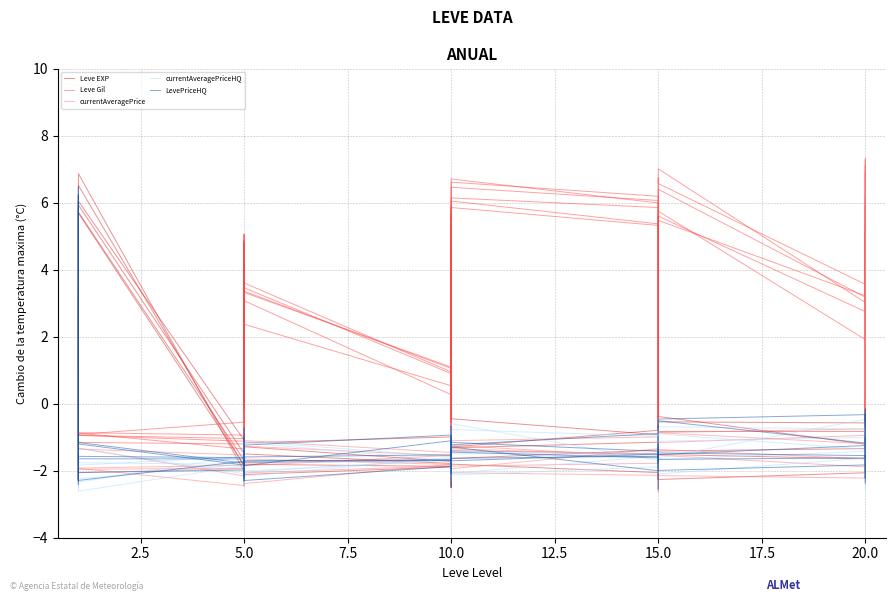

What is the value of the currentAveragePriceHQ point at the 12th from the left?

-2.0